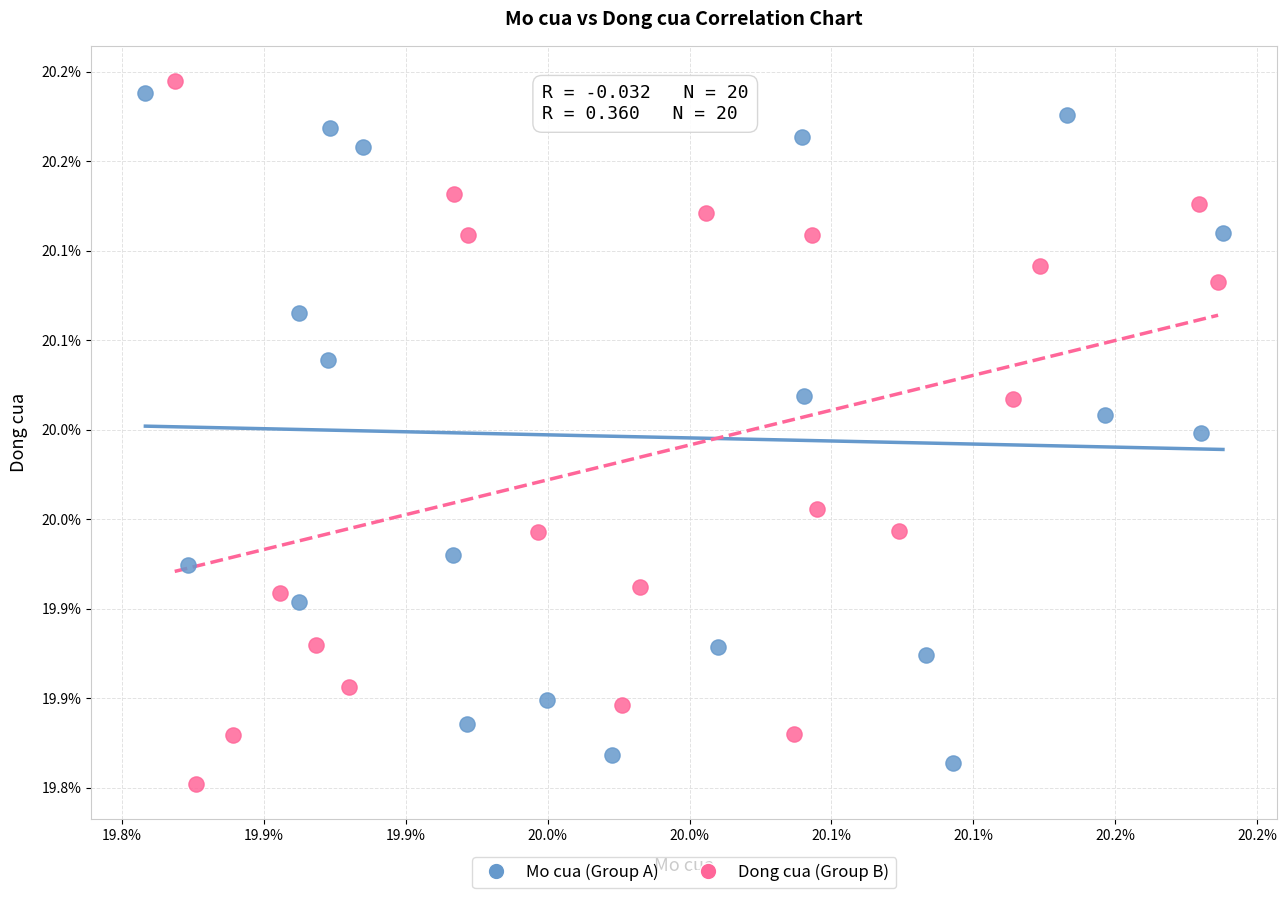

Which series contains the highest Y value?

Dong cua (Group B)